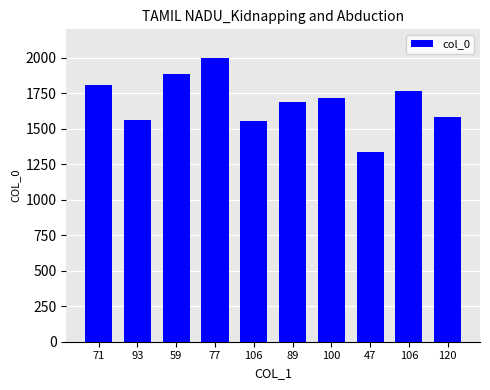

Reading right to left, extract all data points from this chart.

1583	1763	1338	1714	1688	1556	1998	1885	1561	1808